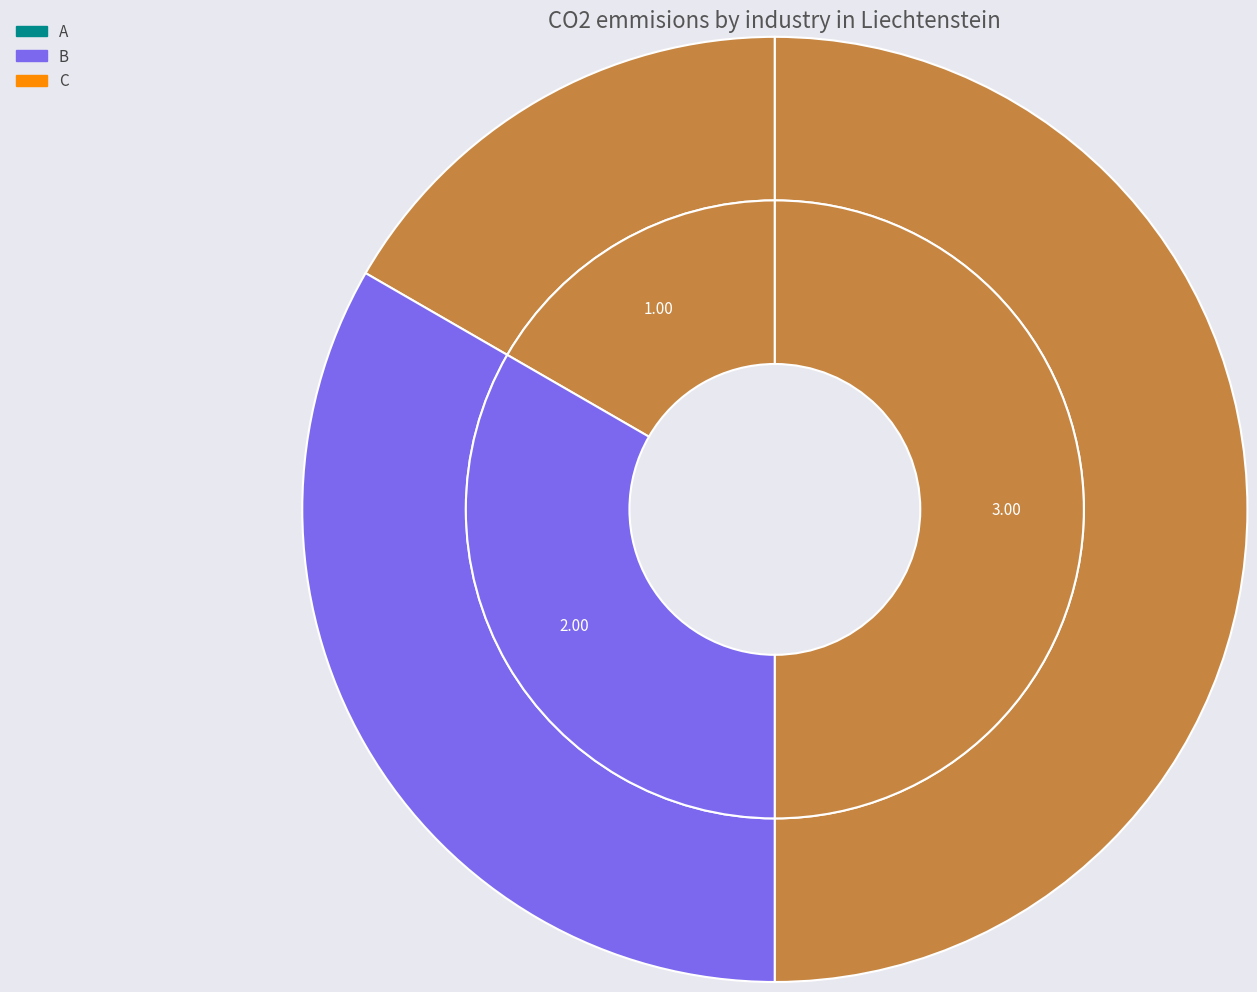

What is the largest slice in the pie chart?

C